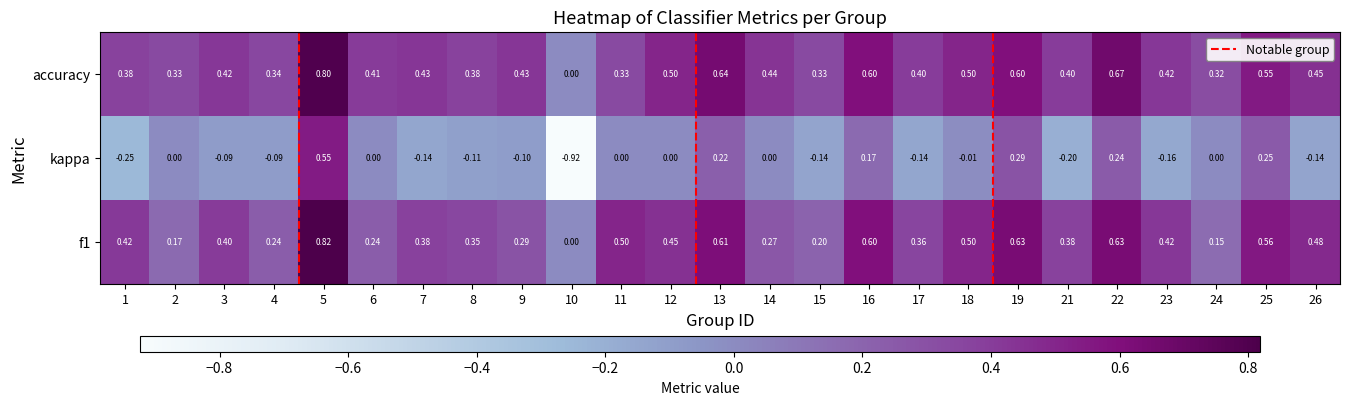

Which series has the largest total across all categories?

accuracy